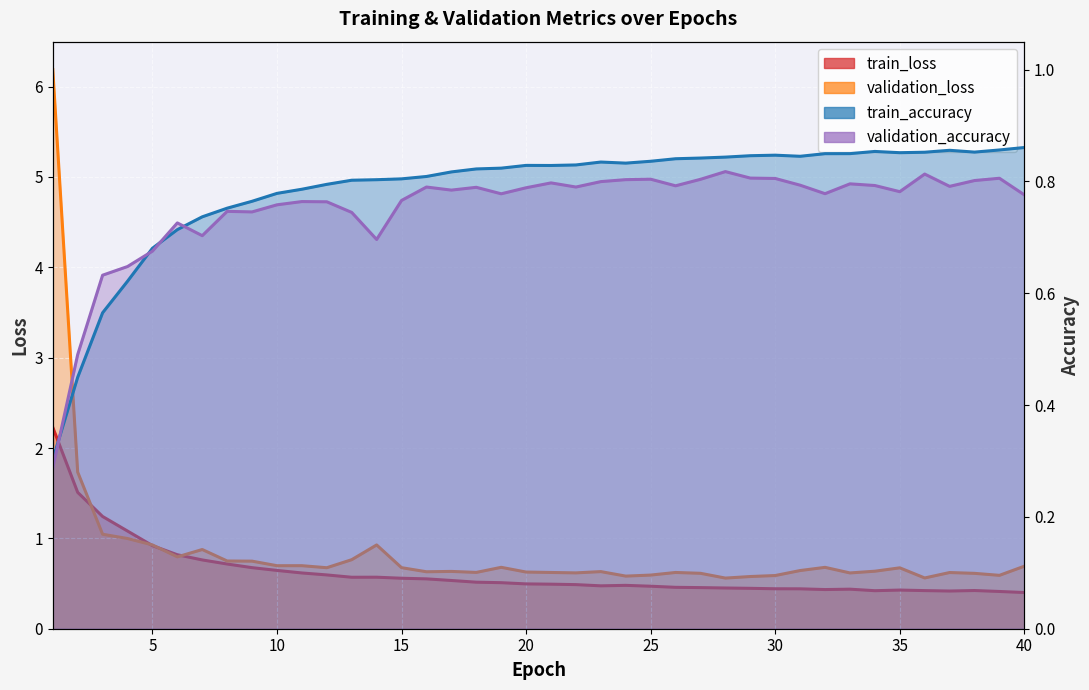

At which category is the sum across all series the highest?

1